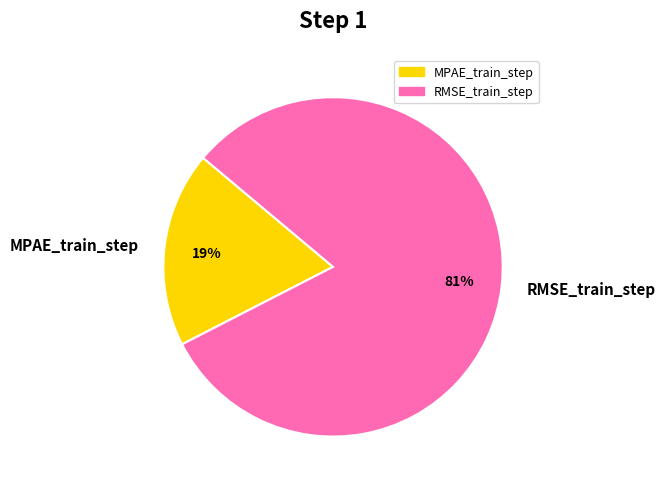

Which category has the biggest portion of the pie?

RMSE_train_step